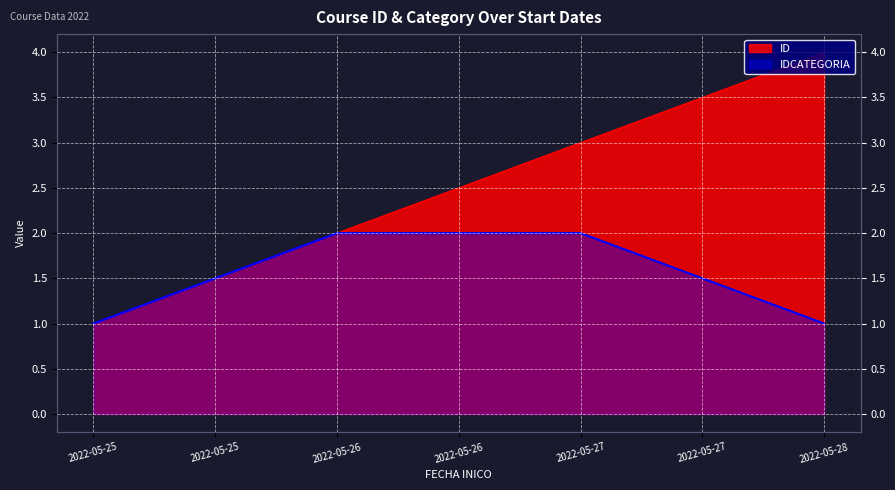

Which series changed the most between 2022-05-25 and 2022-05-26?

ID